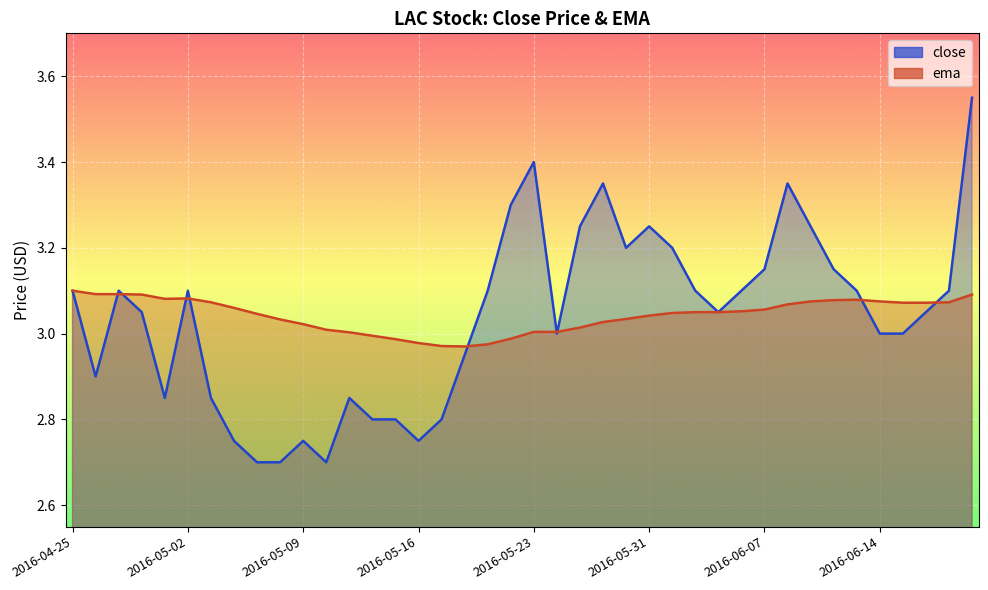

True or false: ema has a value of 5.3 at 2016-05-11.

False